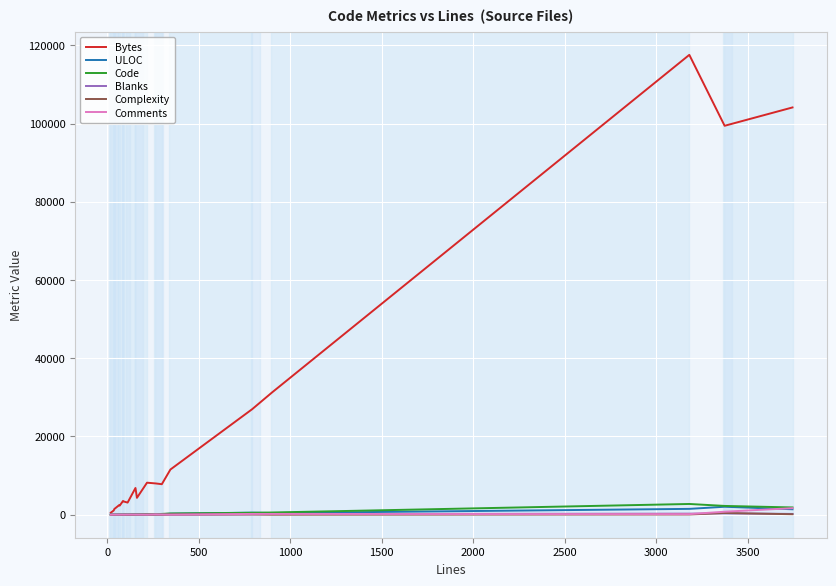

Which series has the largest total across all categories?

Bytes